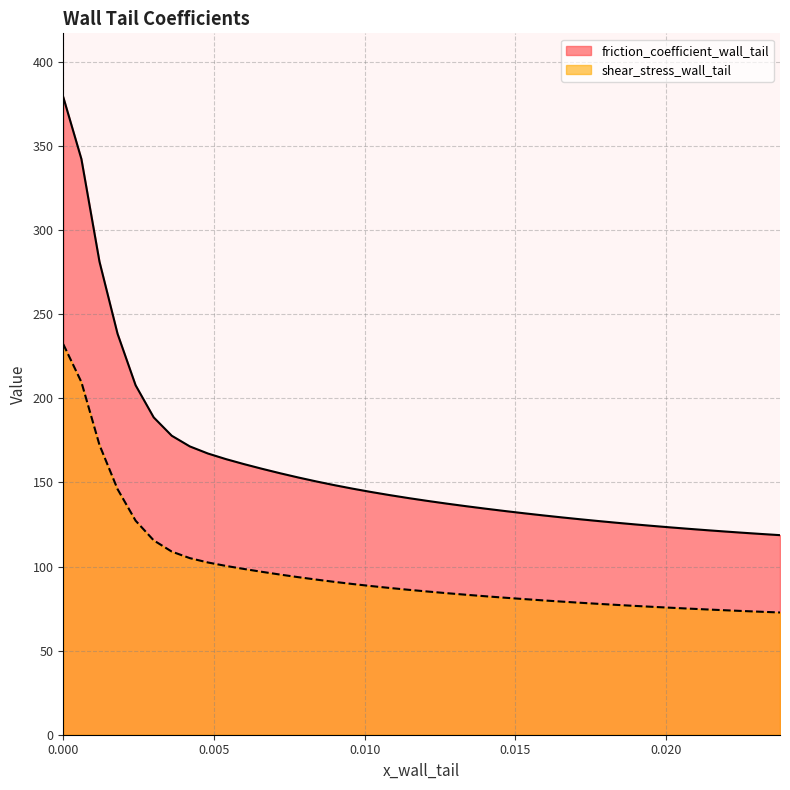

List the series in order of their overall mean, lowest first.

shear_stress_wall_tail, friction_coefficient_wall_tail